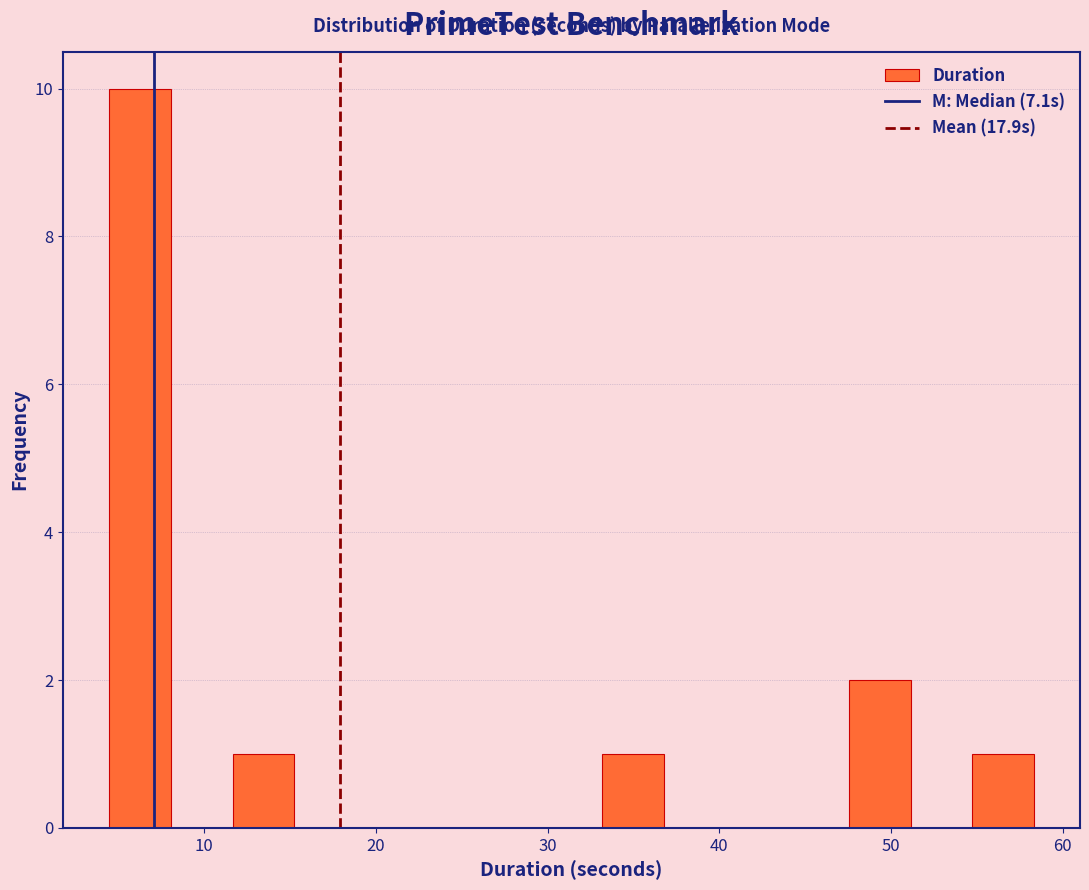

Around what value on the x-axis is the tallest bar? Give the approximate position of its centre, as read against the axis.

6